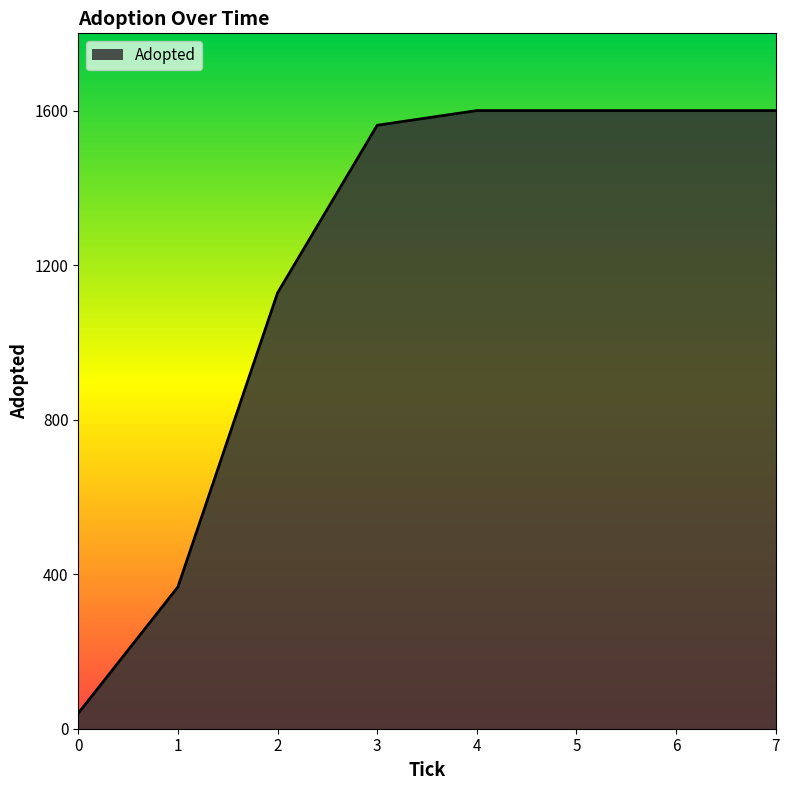

What is the difference between the maximum and minimum values?

1560